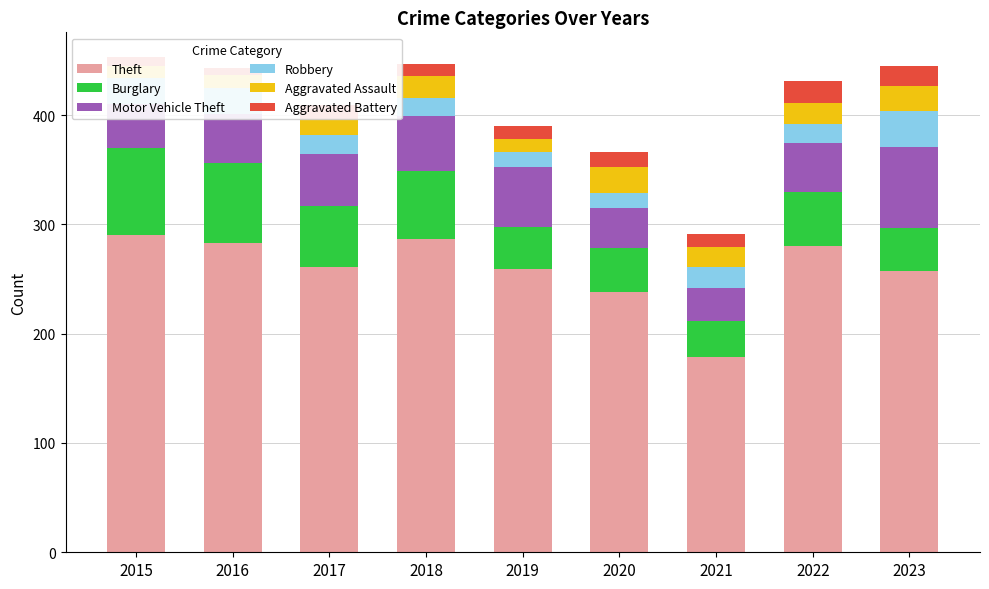

What is the value of the Aggravated Battery bar at the 4th from the left?

11